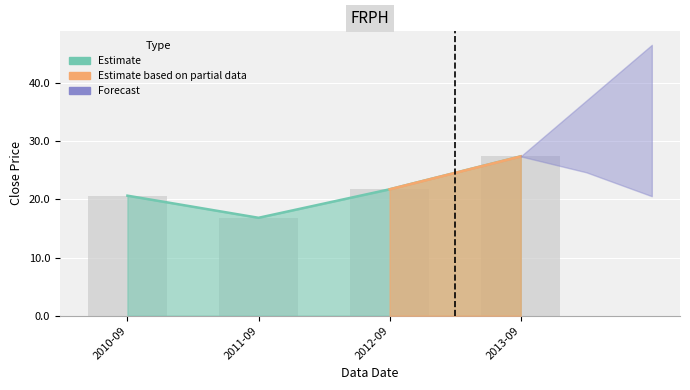

What is the change in value from 2011-09 to 2012-09?

+4.9